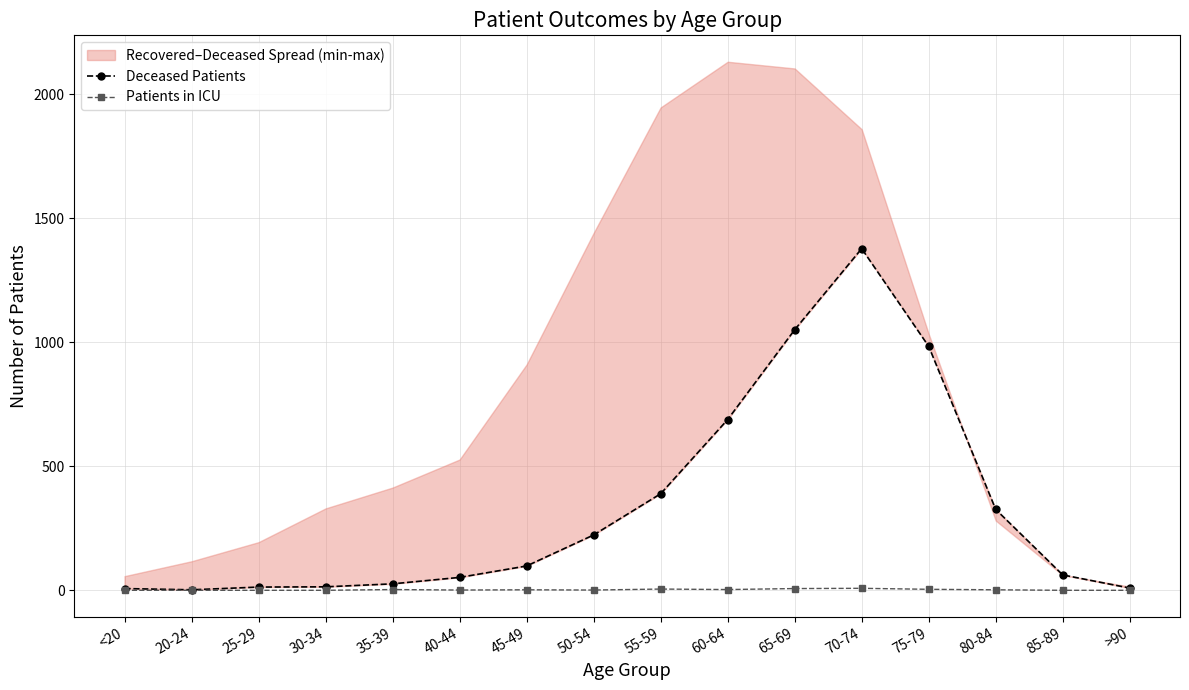

At how many categories does at least one series exceed 1325?

1